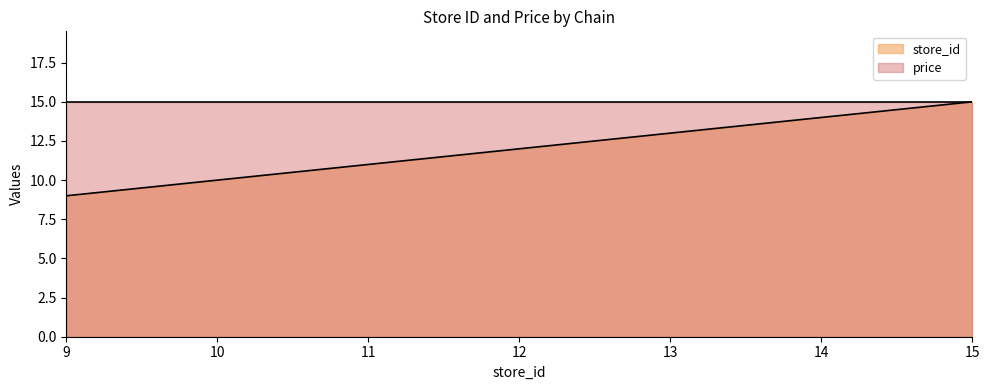

Which series has the largest total across all categories?

price